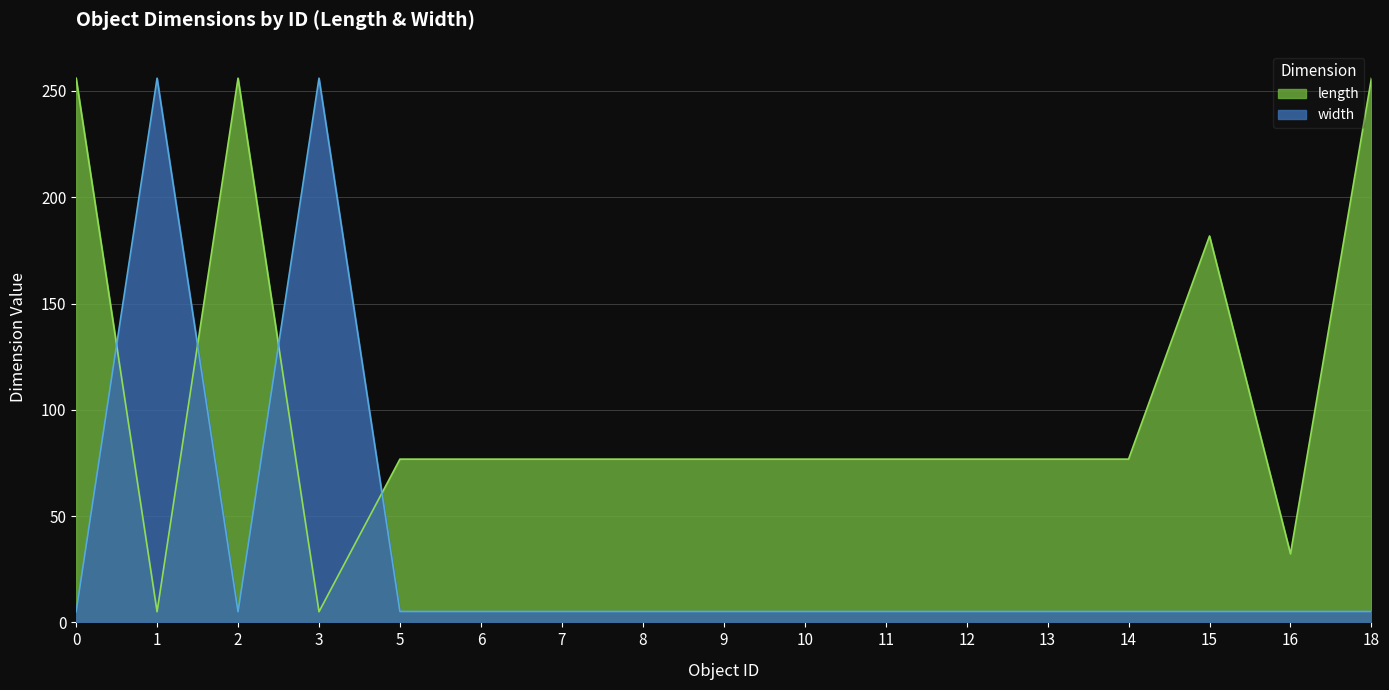

What is the maximum value for width?

256.0